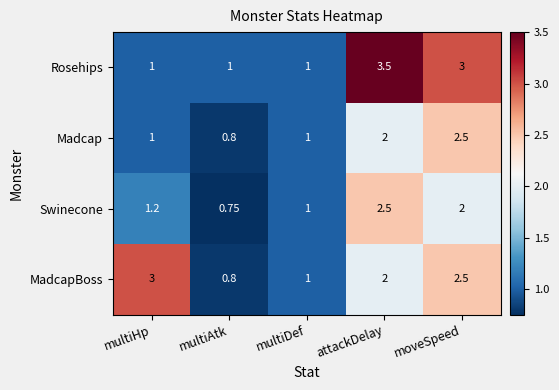

At how many categories does at least one series exceed 0?

5